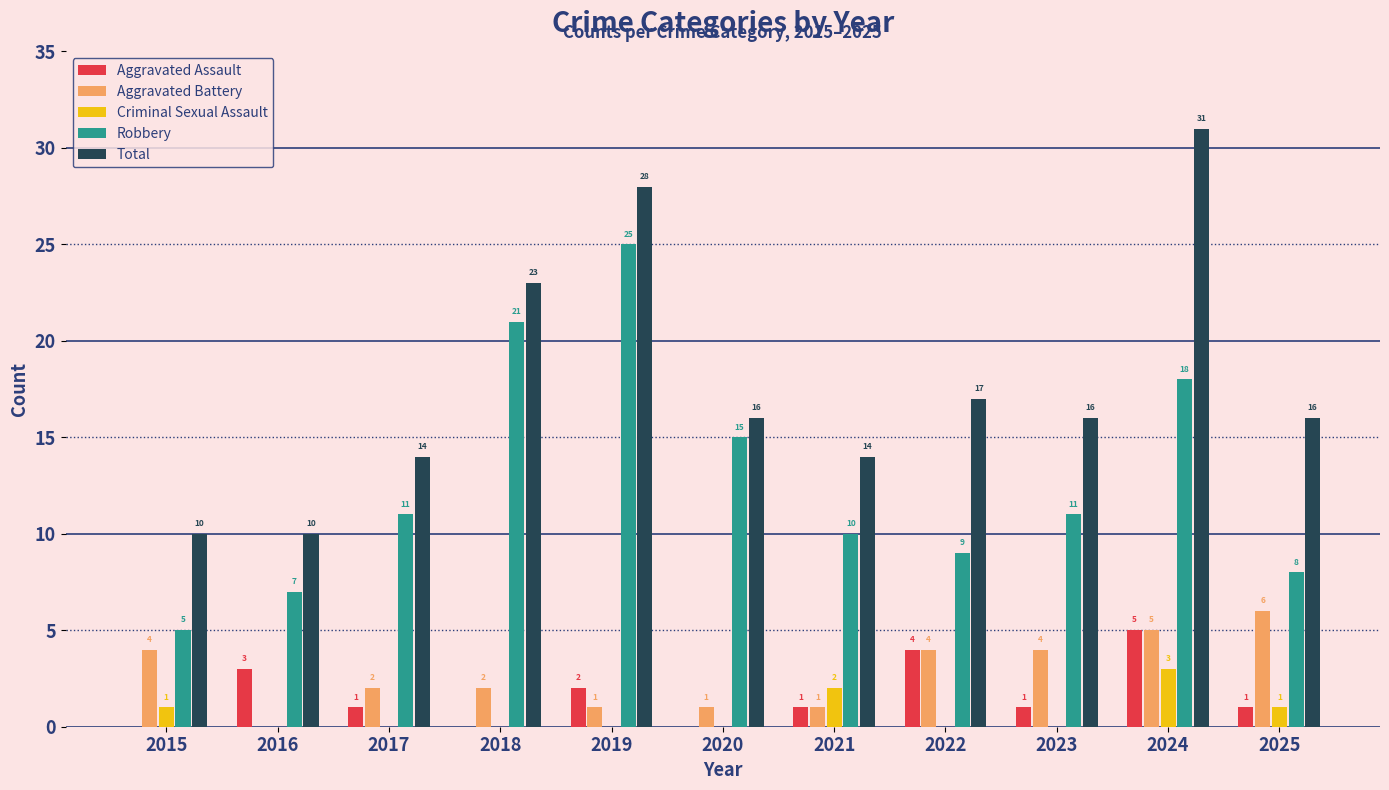

What is the spread (max minus min) of values at 2023?

16